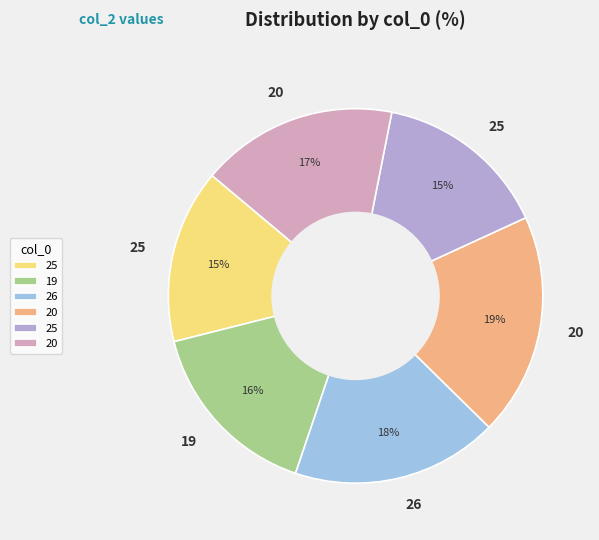

Which category has the smallest portion of the pie?

25